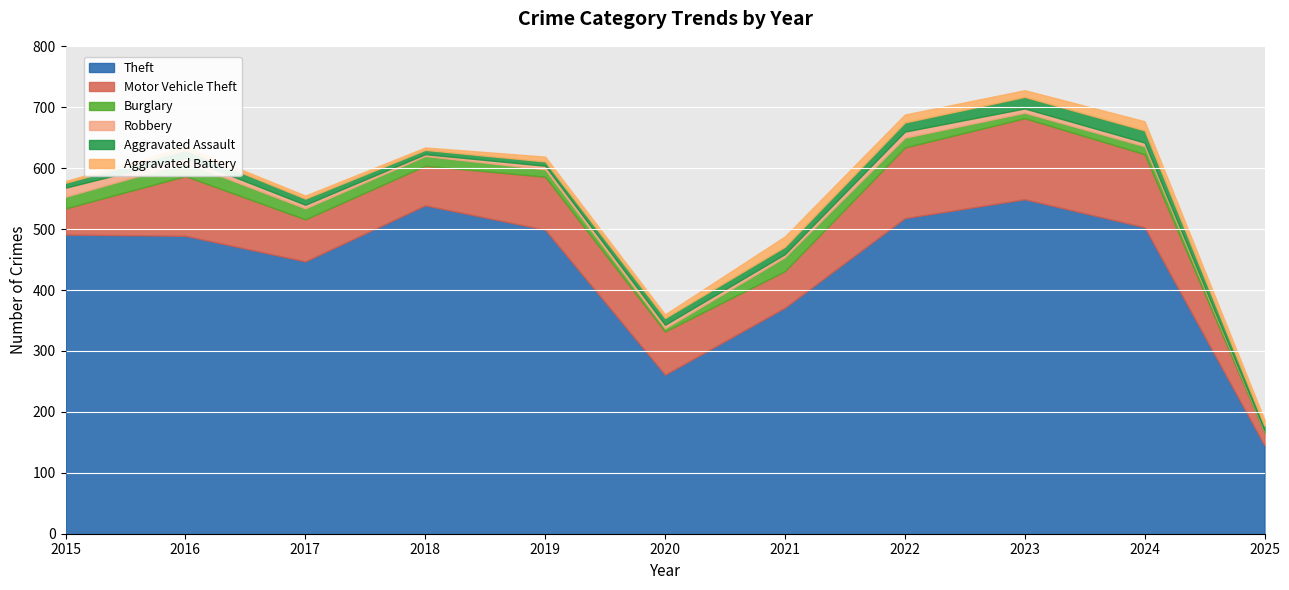

What is the average value of the Aggravated Battery series?

9